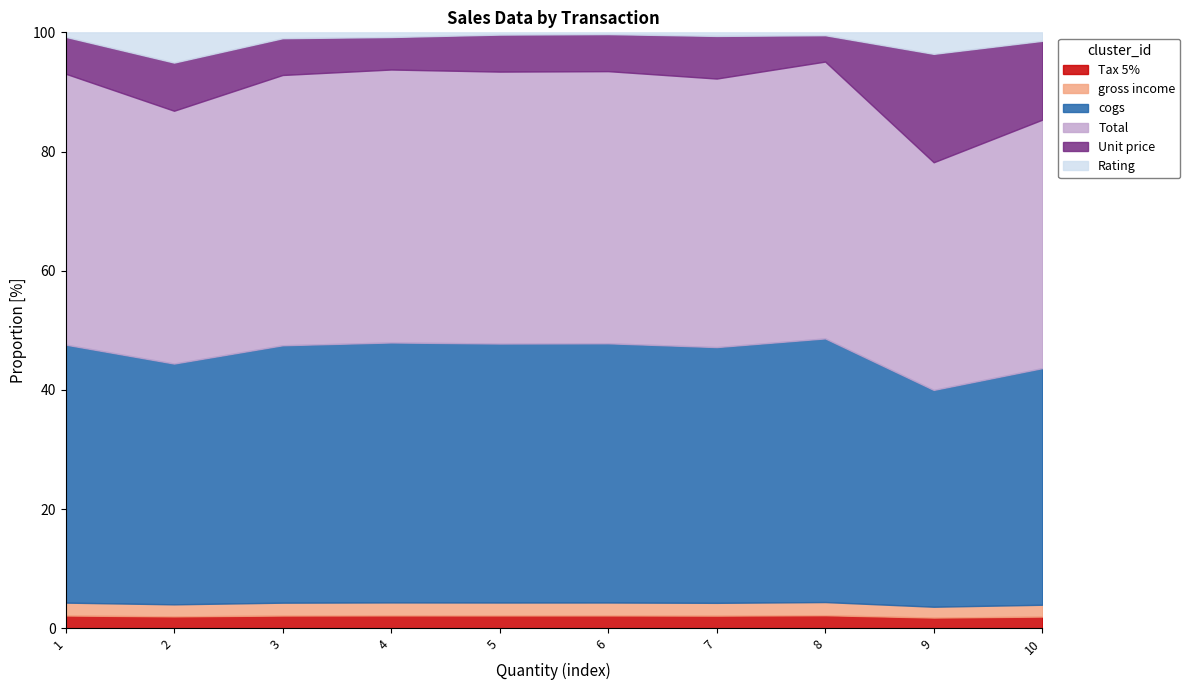

True or false: Unit price and cogs cross at least once.

False